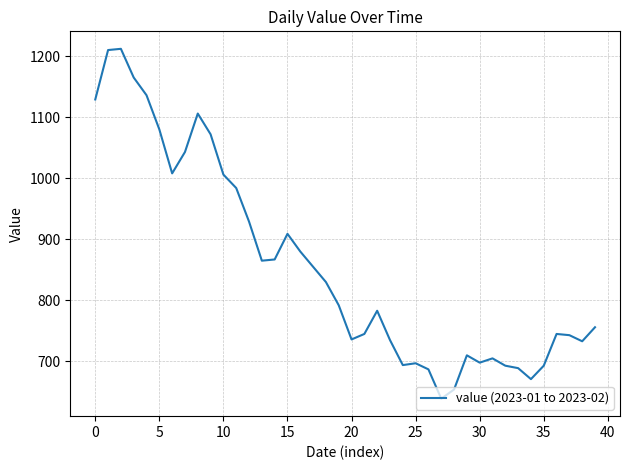

What is the maximum value shown in the chart?

1212